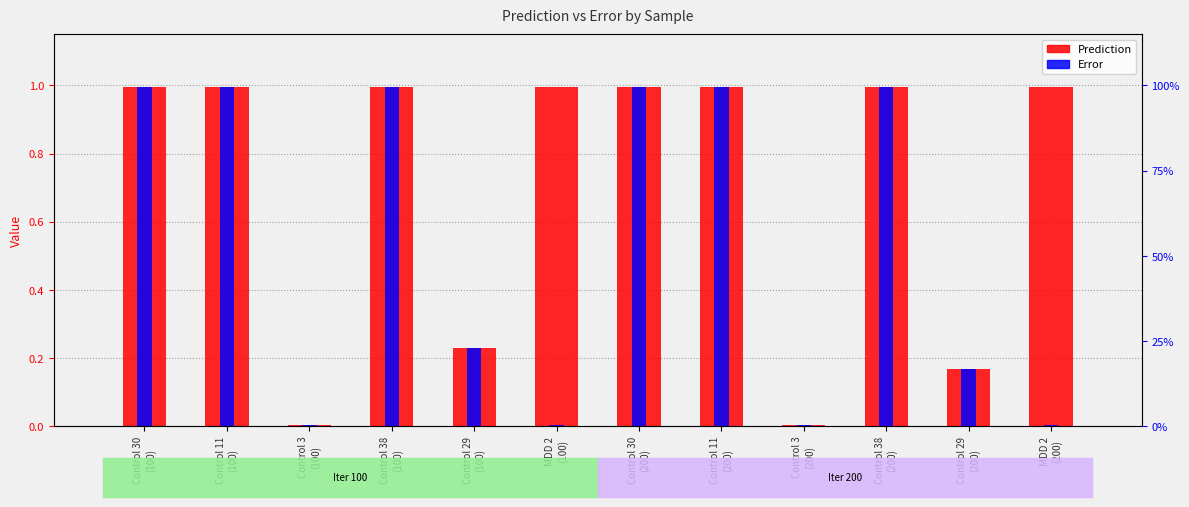

Rank the series by their maximum value, from lowest to highest.

Prediction, Error